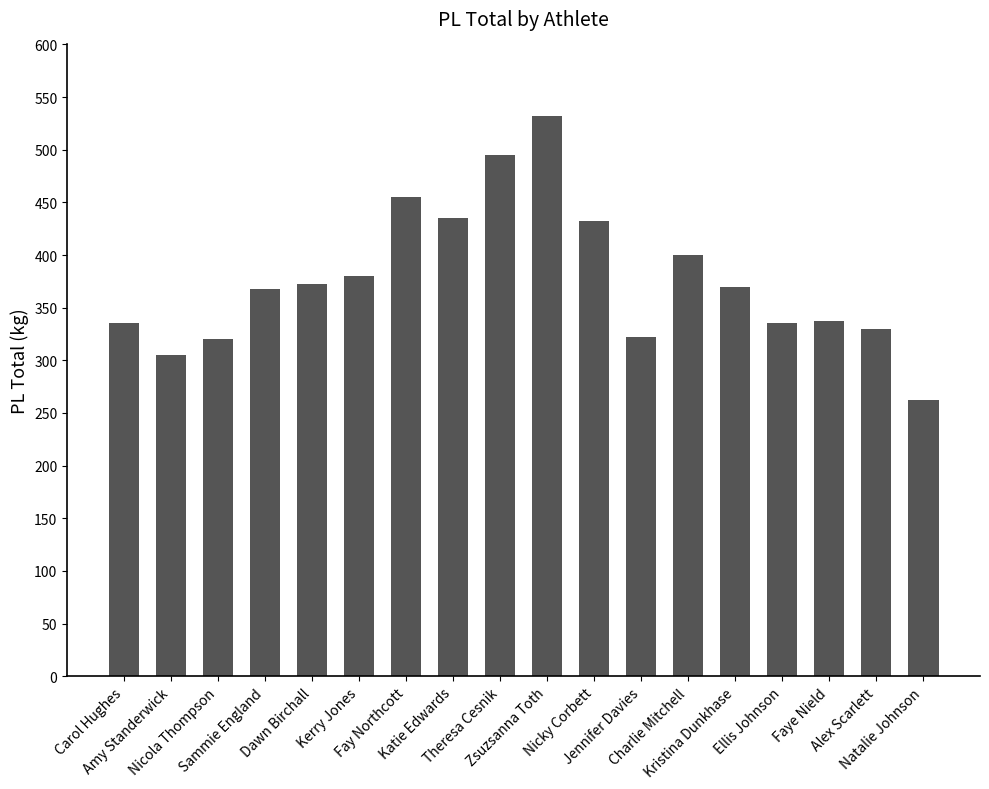

What is the value of the 1st bar from the left?

335.0